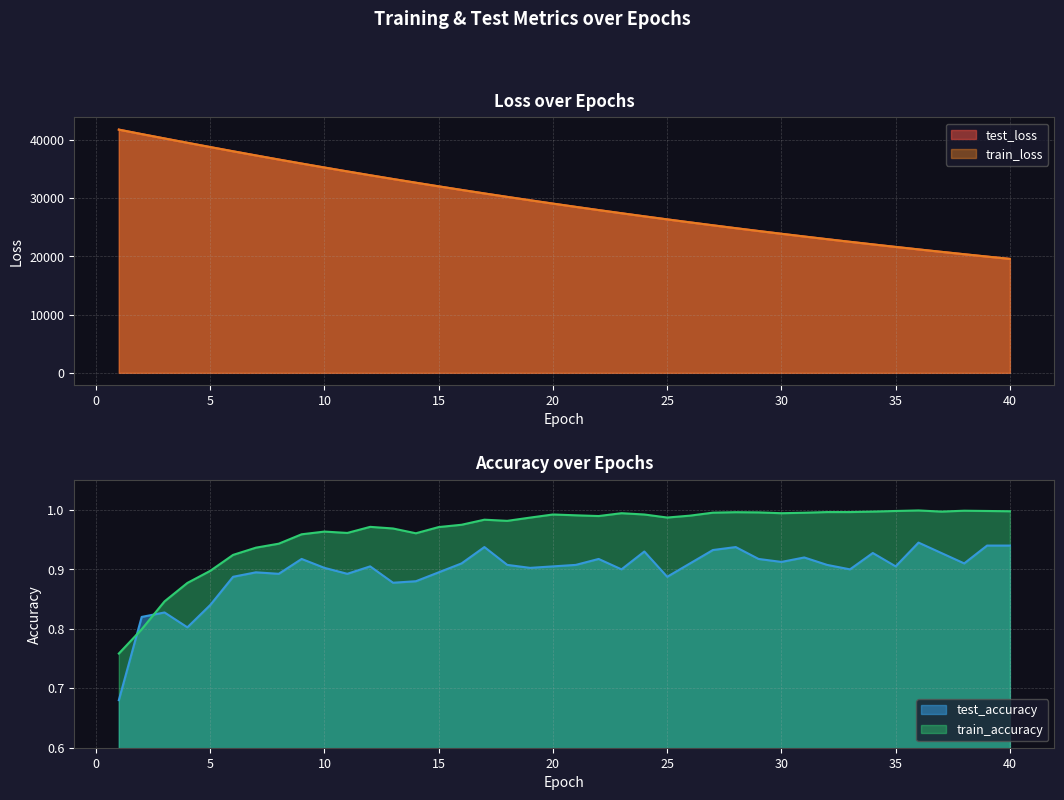

After their last crossing, which series has the higher values: test_accuracy or train_accuracy?

train_accuracy